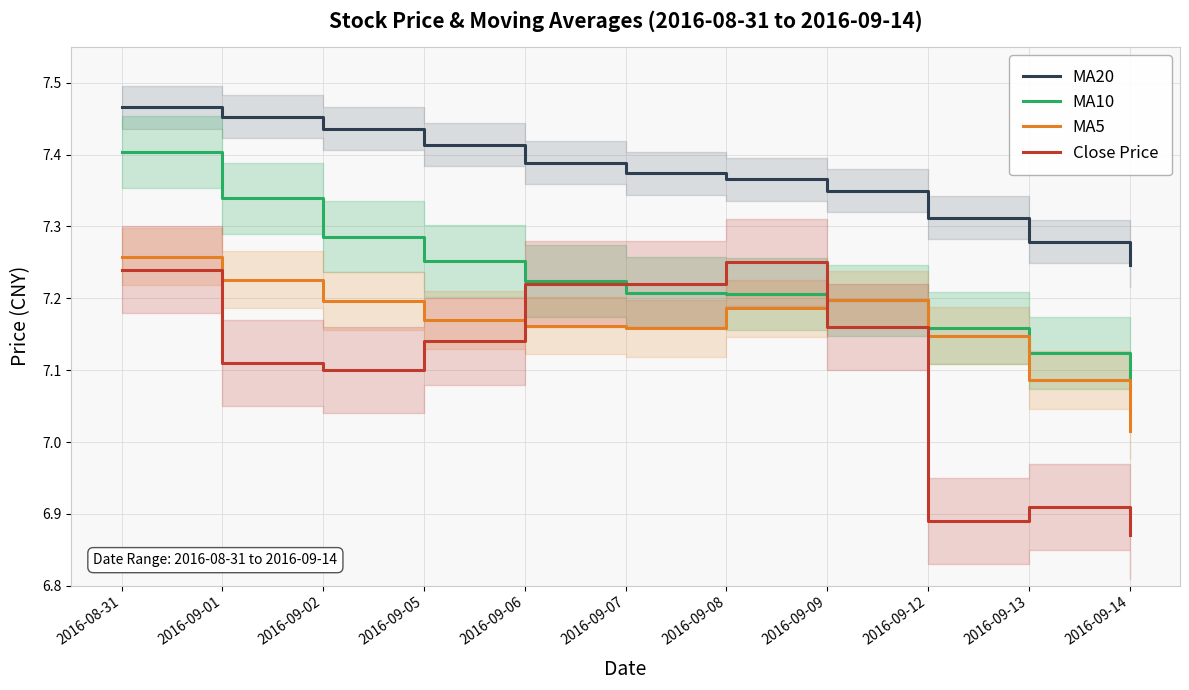

What is the spread (max minus min) of values at 2016-09-06?

0.2